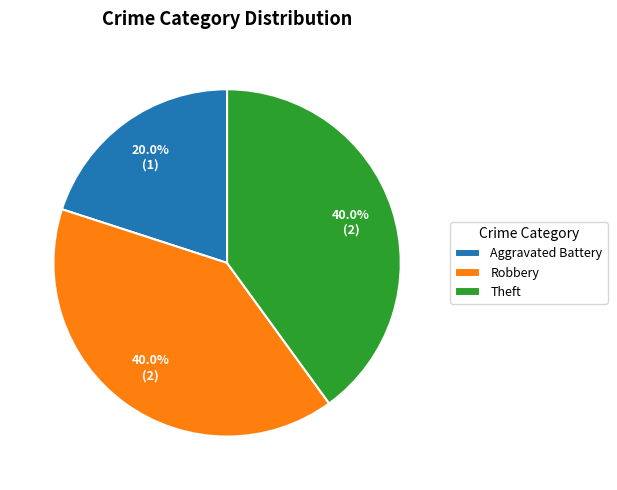

What is the ratio of the value at Robbery to the value at Aggravated Battery?

2.0